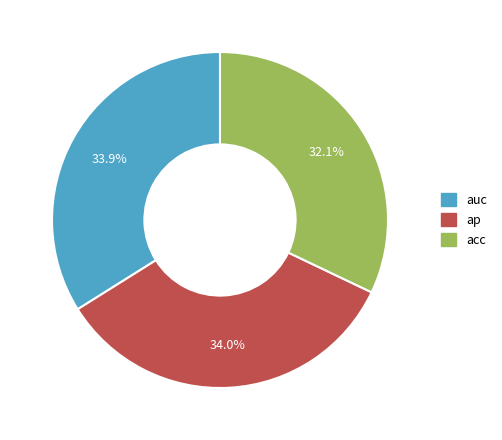

Which has a higher value, acc or ap?

ap